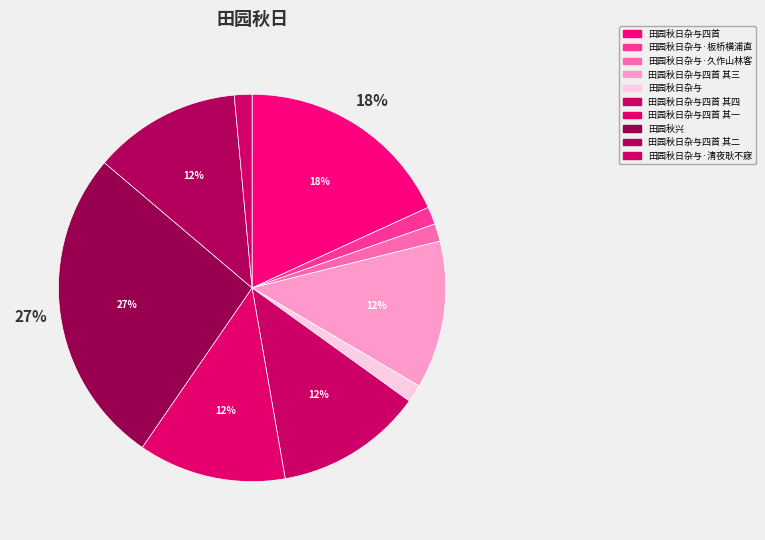

How many segments does this pie chart have?

10